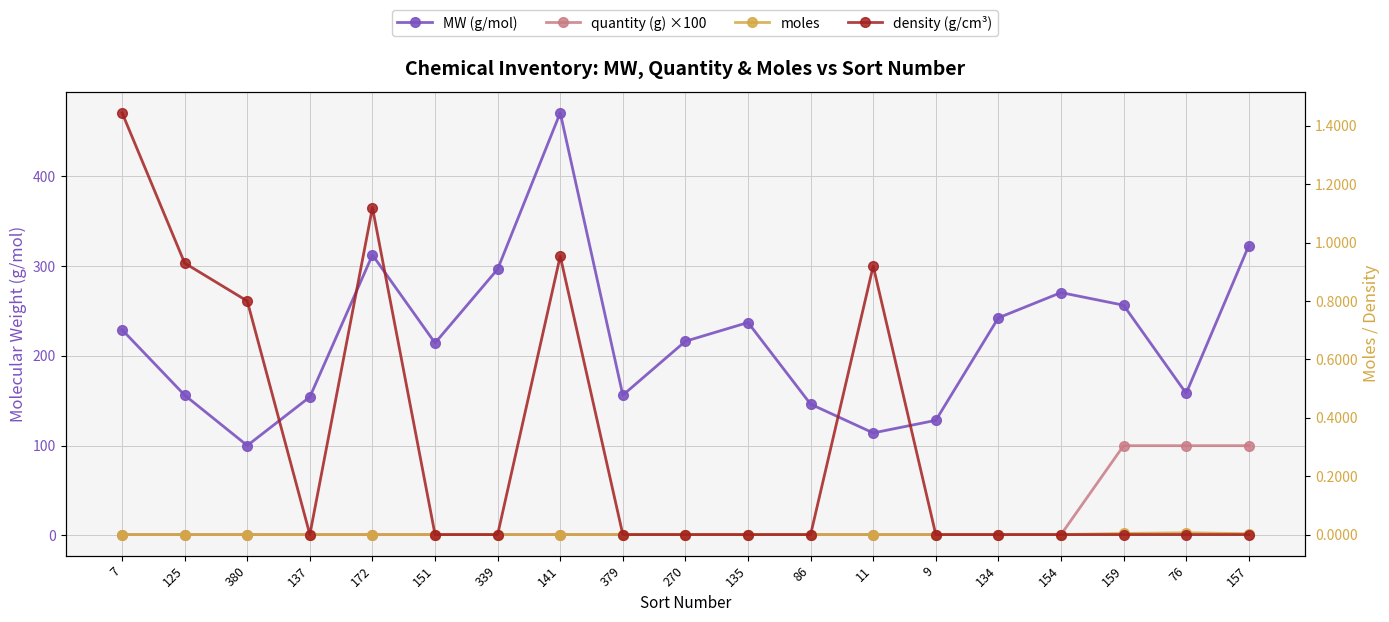

What is the difference between the highest and lowest values at 135?

237.1